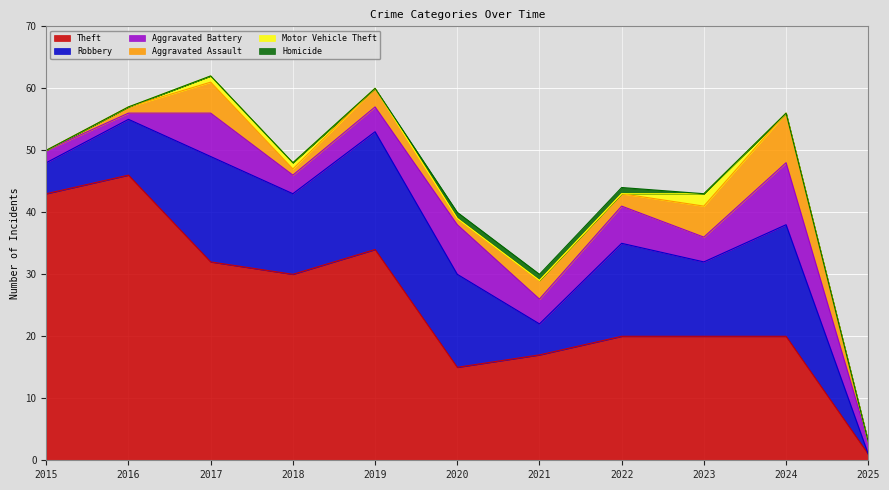

Where does the Robbery series first go above 13?

2017